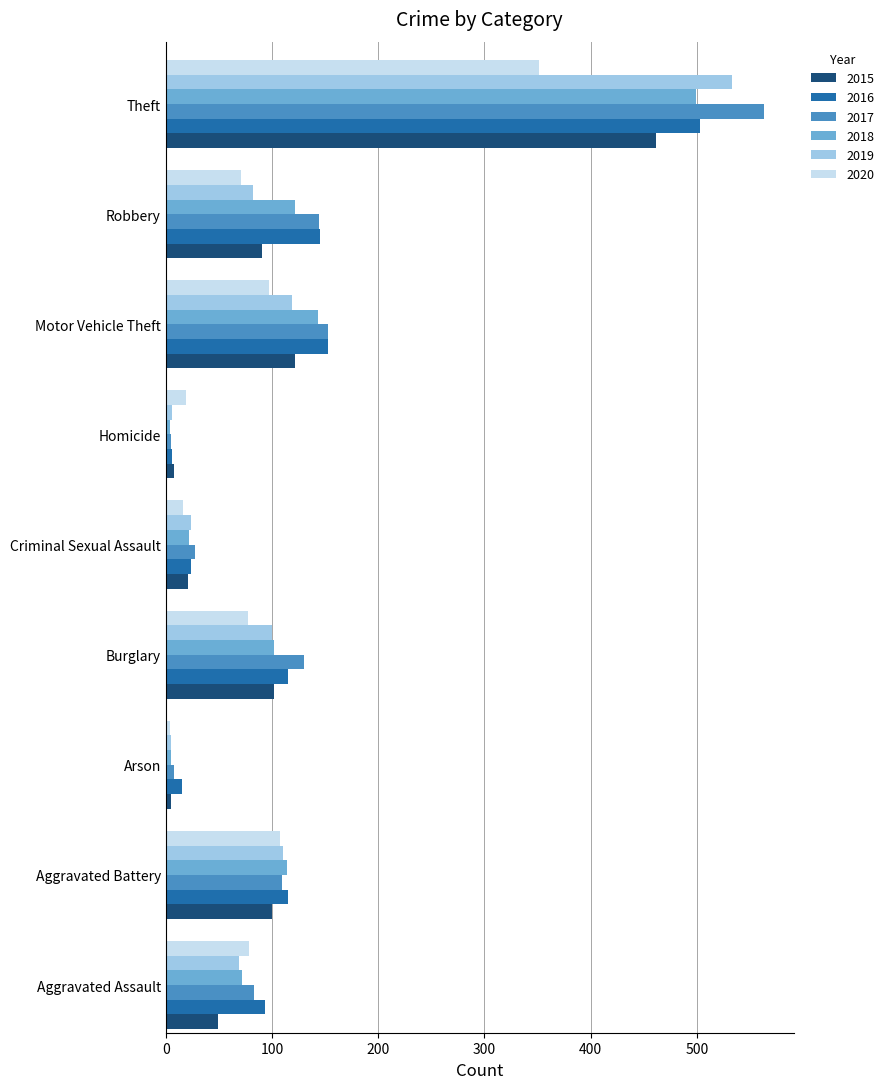

Which category has the highest value across all series?

Theft